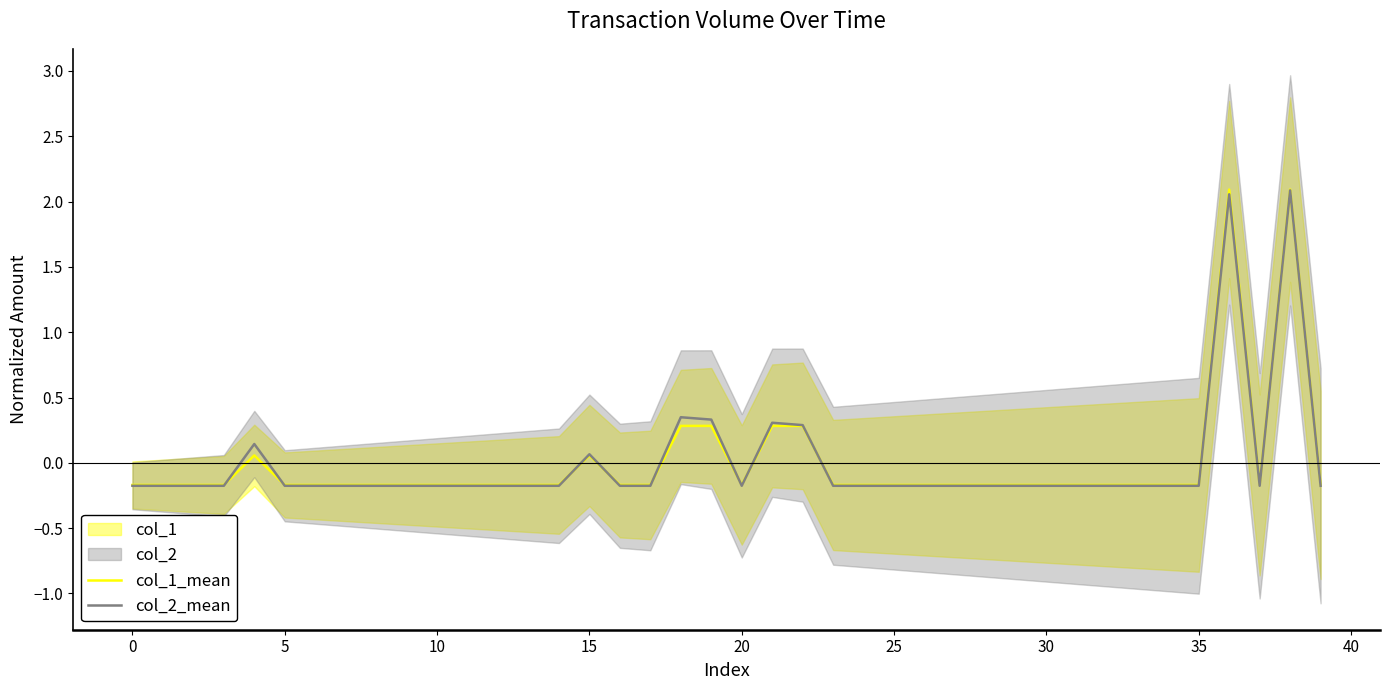

How many lines are shown in the chart?

2